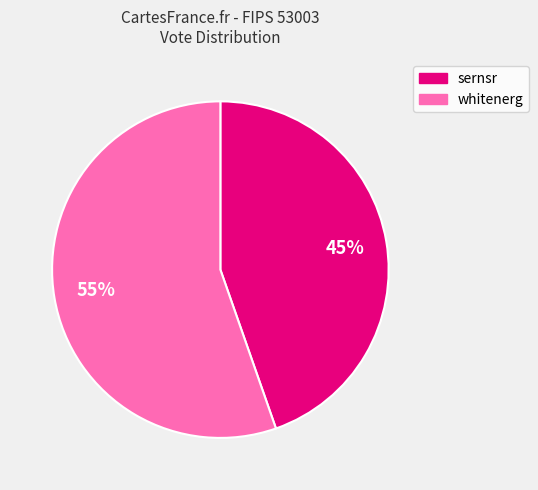

The whitenerg slice represents 55% of the pie. True or false?

True